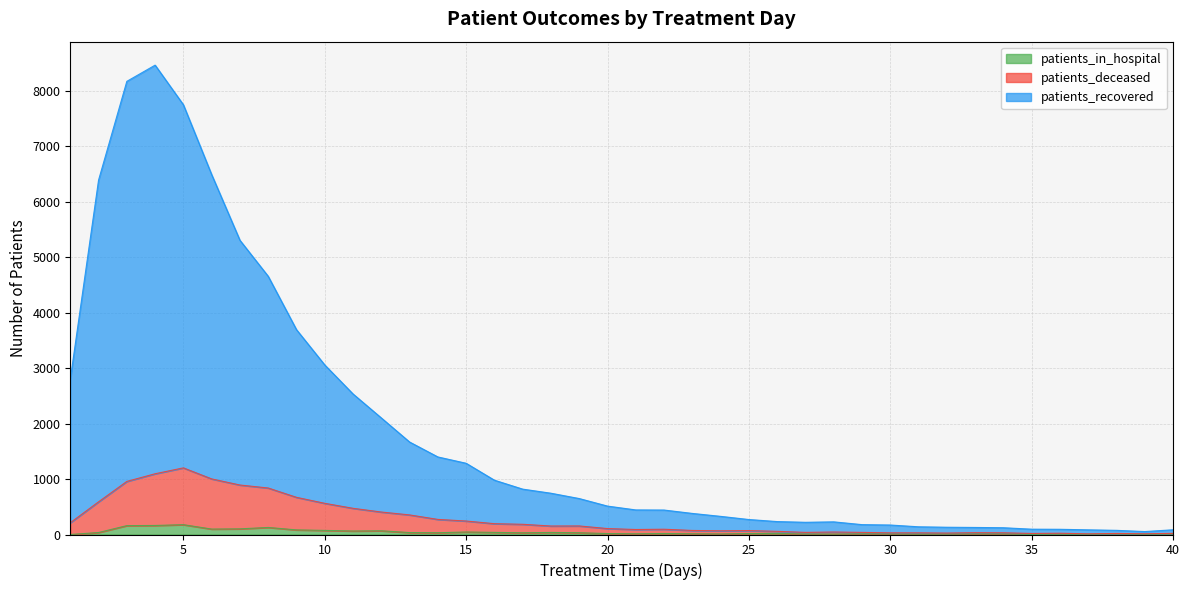

Which series has the largest total across all categories?

patients_recovered